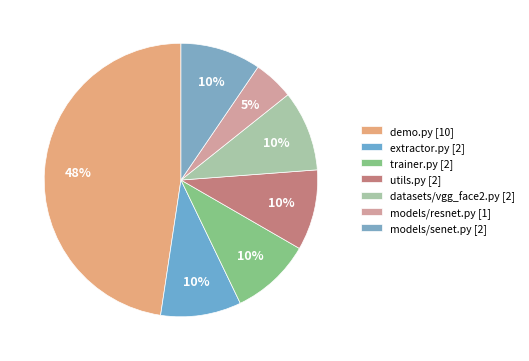

Count the number of slices in the pie.

7